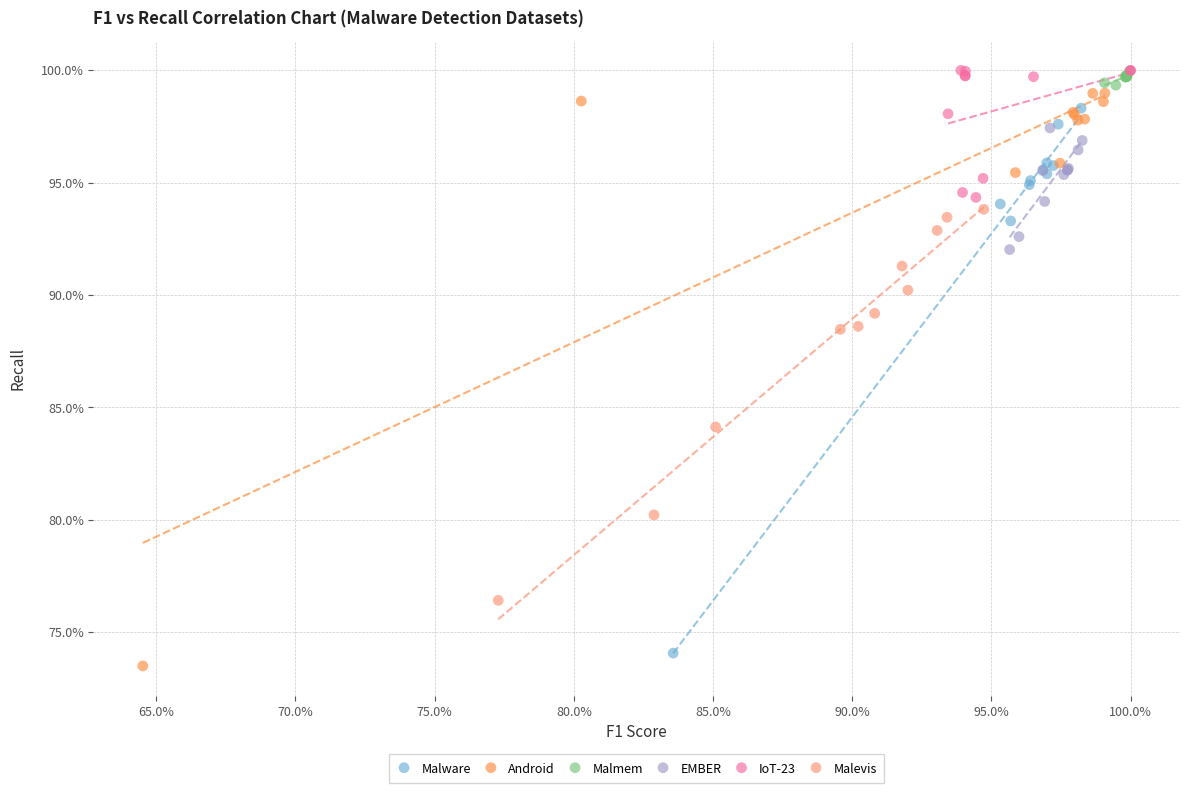

Which series contains the lowest Y value?

Android